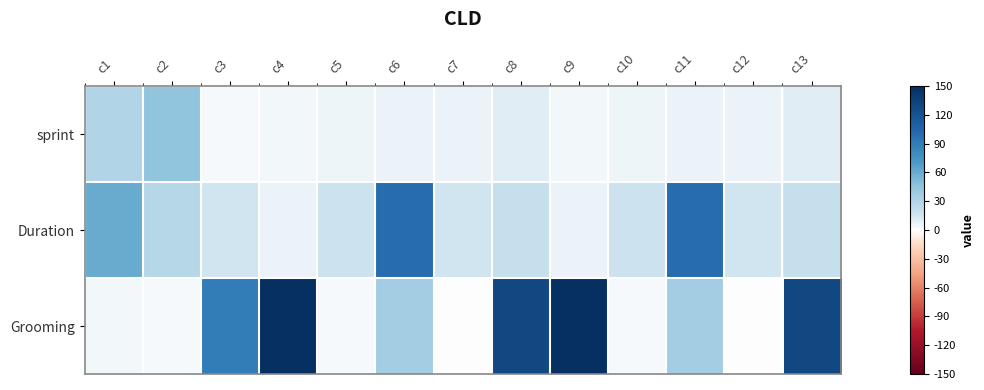

What is the difference between the highest and lowest values at c1?

0.4